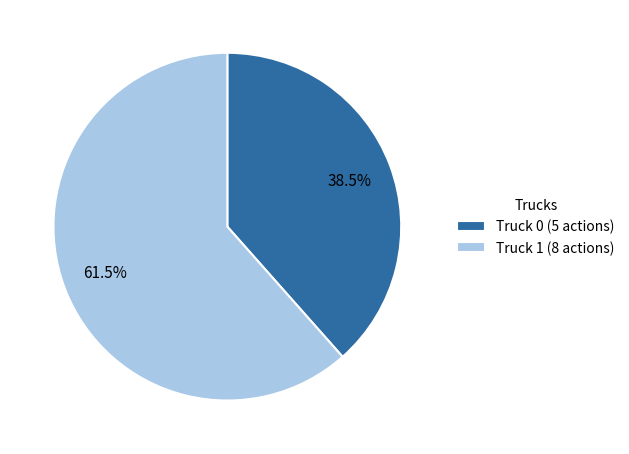

How many slices are in this pie chart?

2